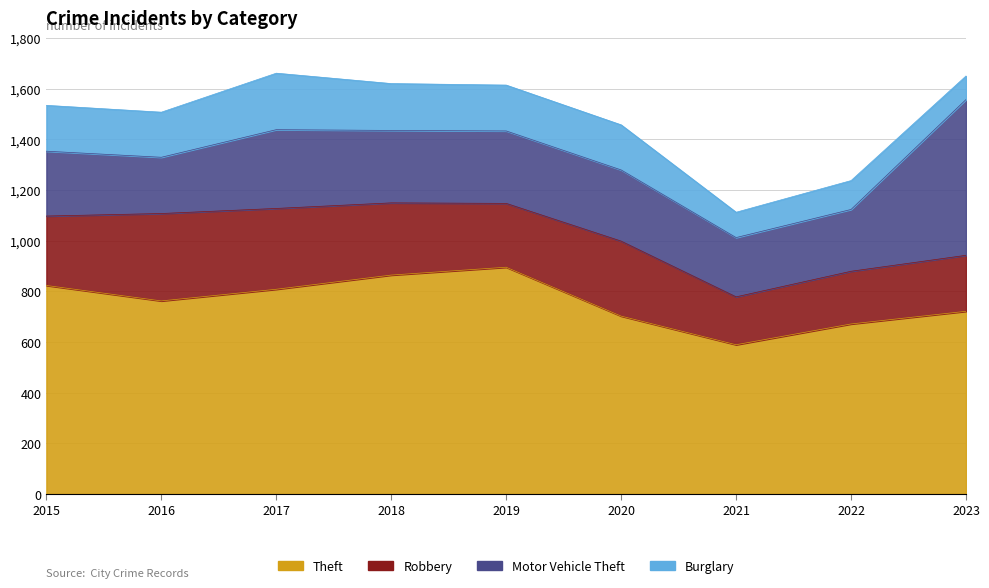

The value of Burglary at 2023 is 153. True or false?

False